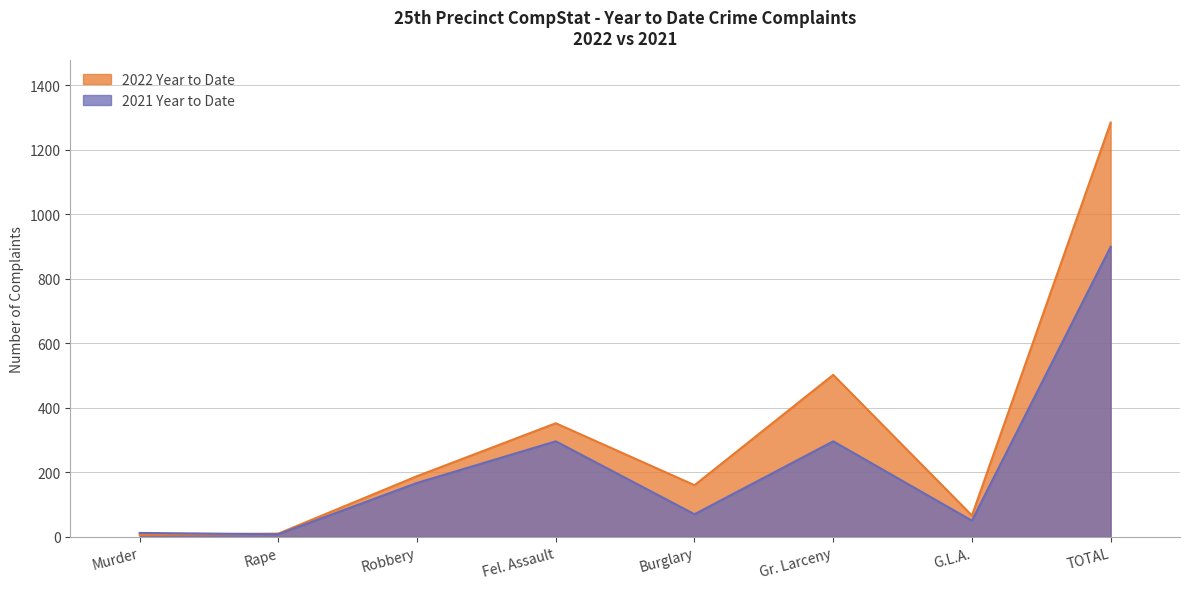

What is the value of the 2022 Year to Date point at the 4th from the left?

352